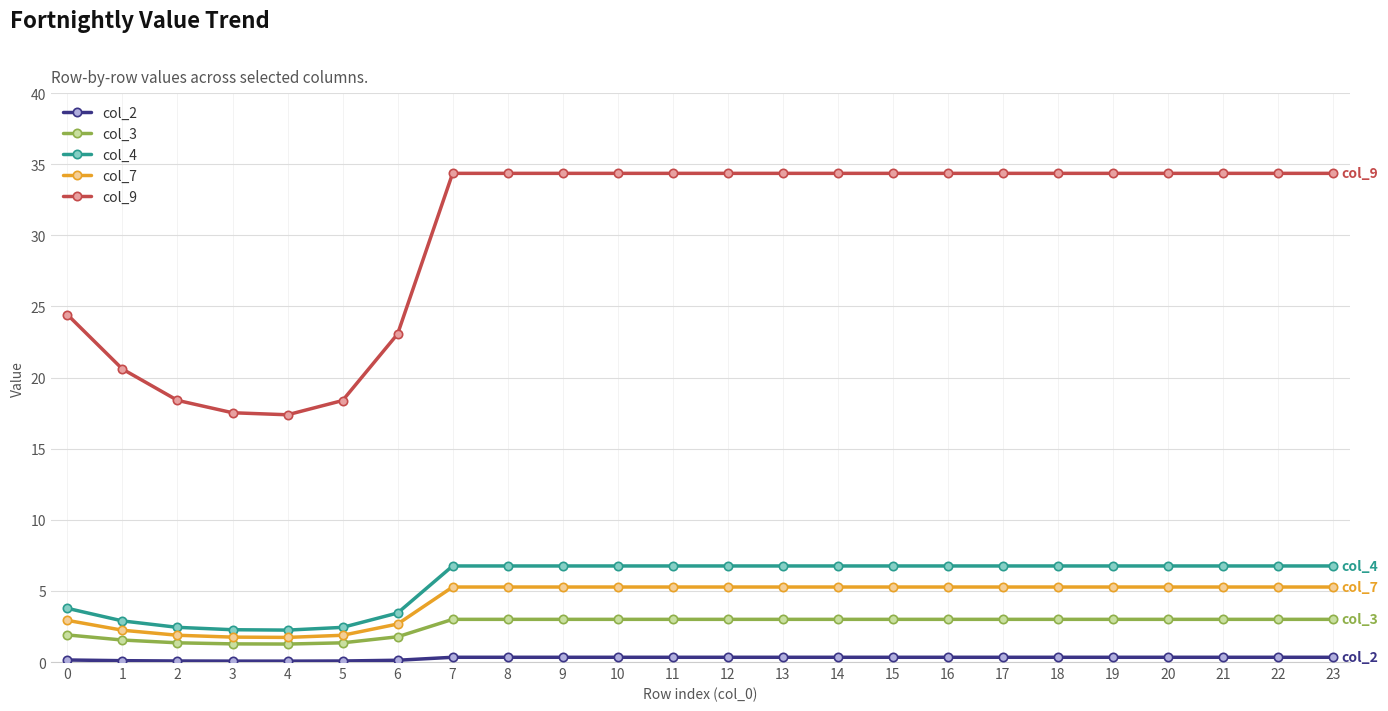

True or false: col_9 and col_3 cross at least once.

False